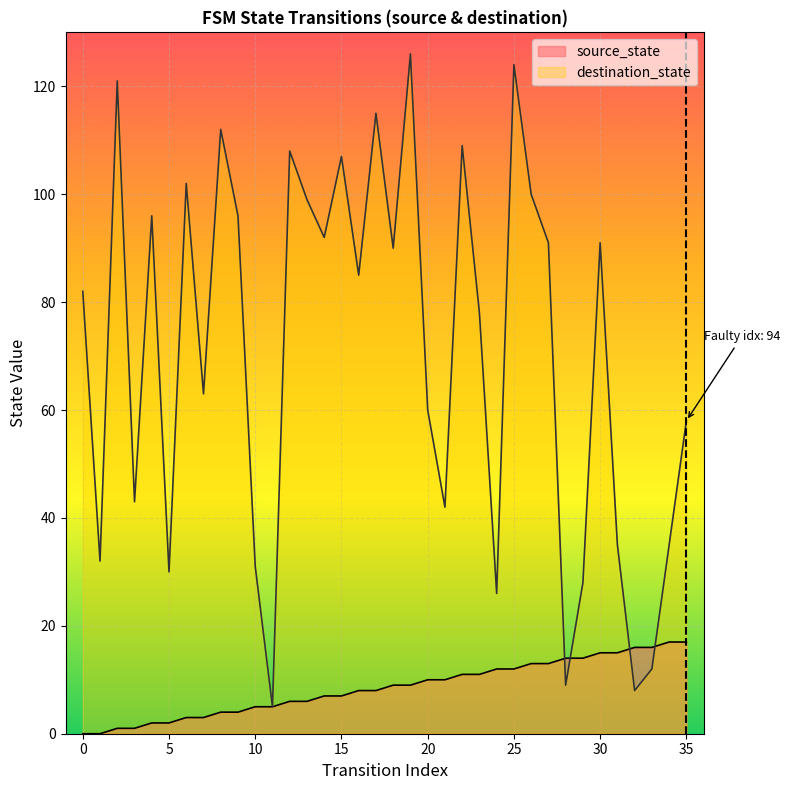

What are all the series names shown in the legend?

source_state, destination_state